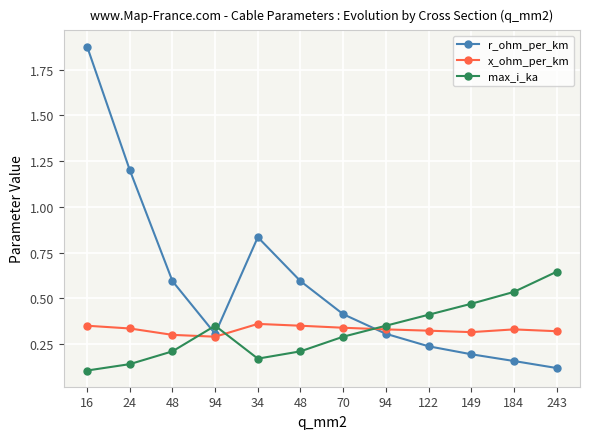

What is the difference between the maximum and minimum values in the r_ohm_per_km series?

1.8